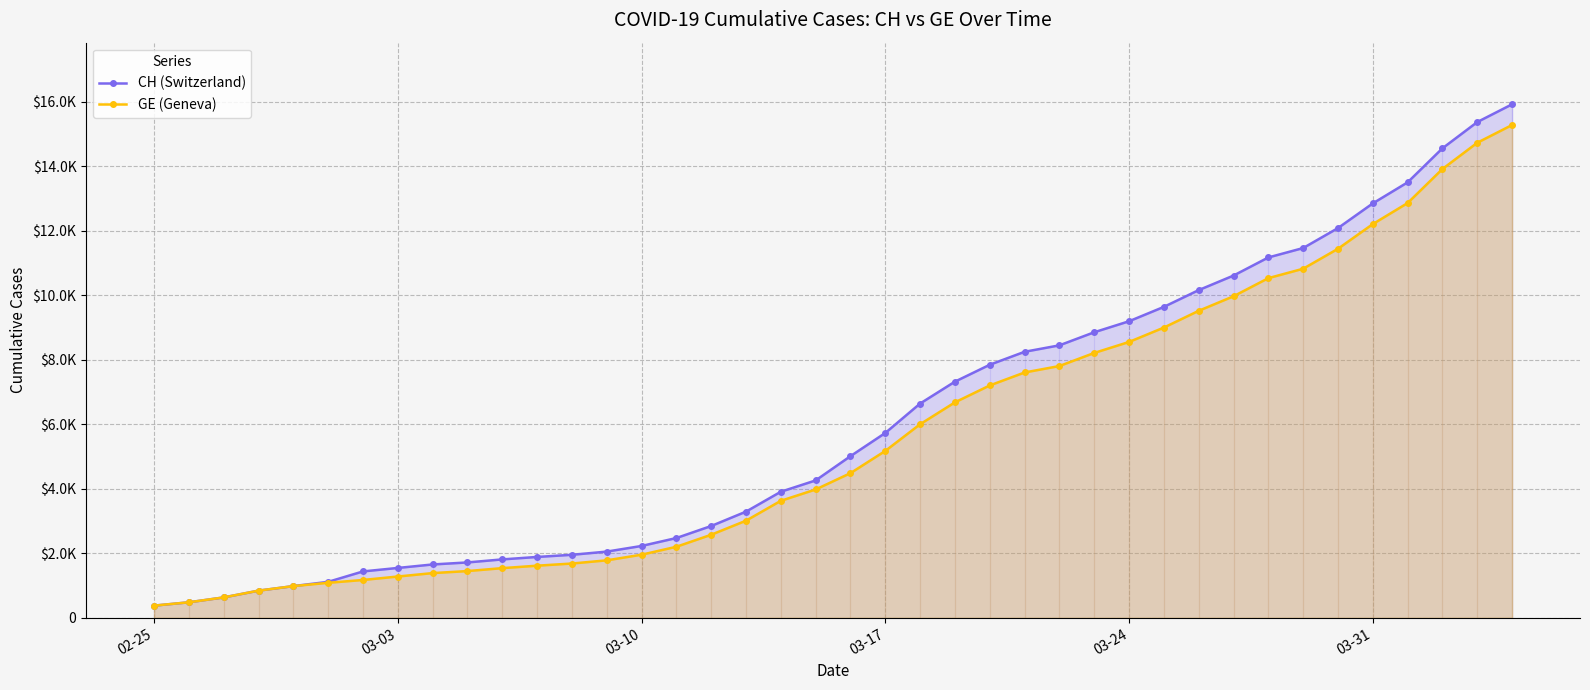

What are all the series names shown in the legend?

CH (Switzerland), GE (Geneva)